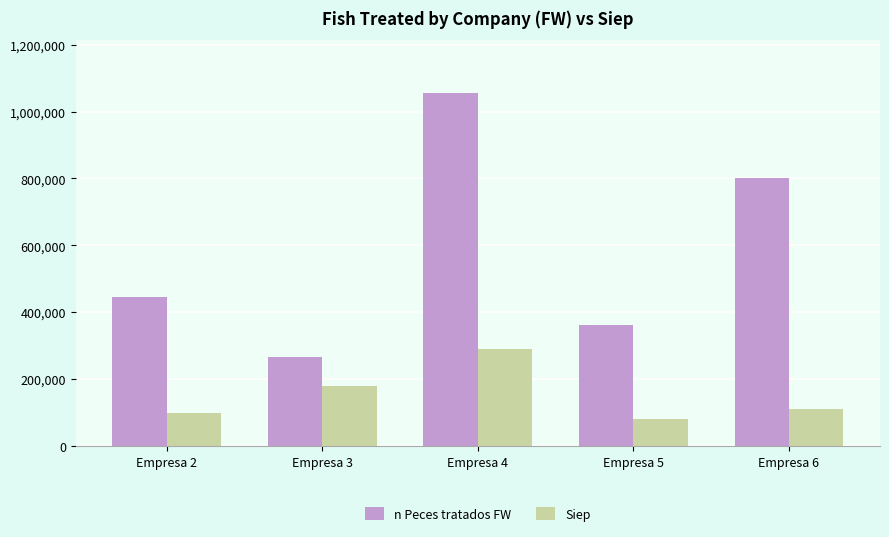

Between Empresa 3 and Empresa 6, which series saw the biggest shift?

n Peces tratados FW